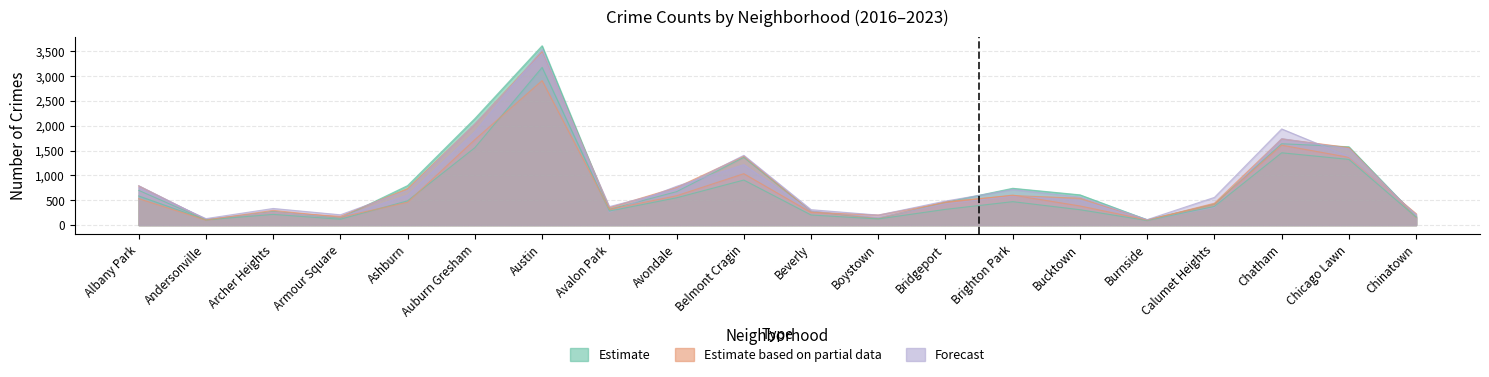

What is the sum of the 2017 values at Avalon Park and Albany Park?

1139